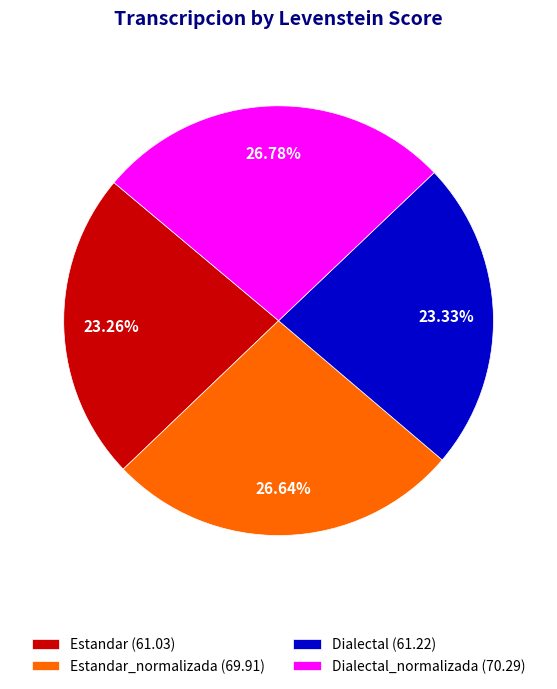

Count the number of slices in the pie.

4